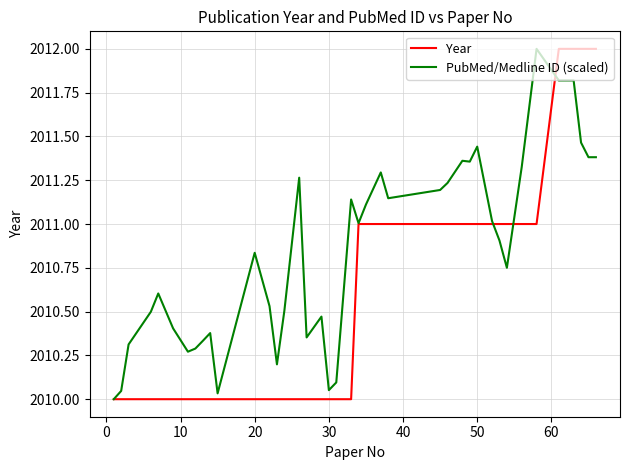

What is the maximum value shown in the chart?

2012.0